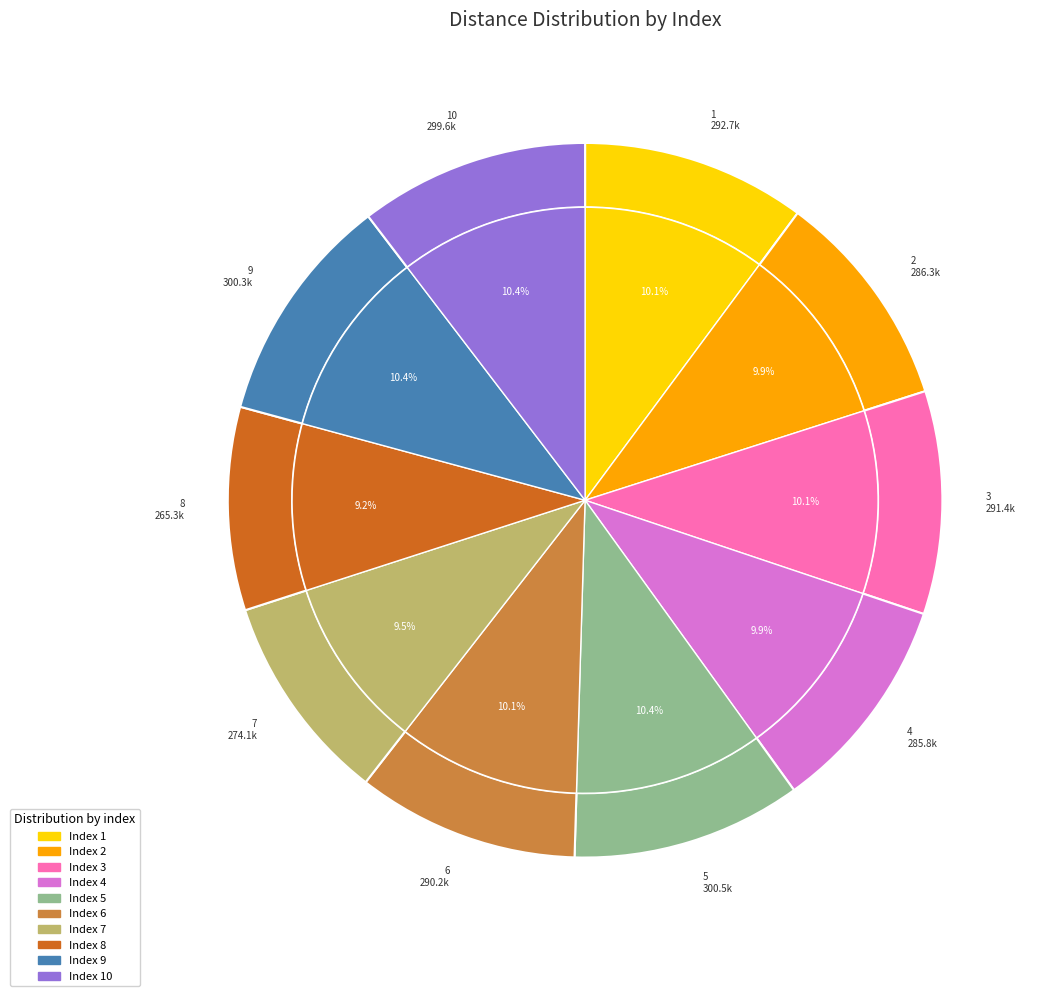

Is 3 the majority of the pie?

No